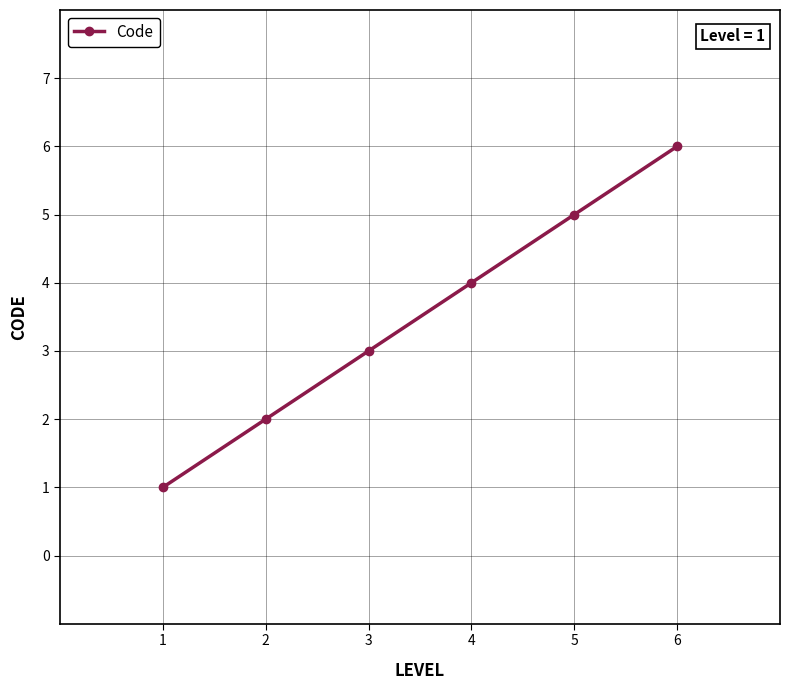

What is the smallest value displayed?

1